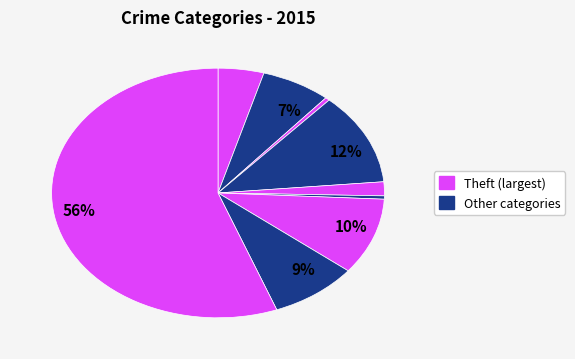

Count the number of slices in the pie.

9